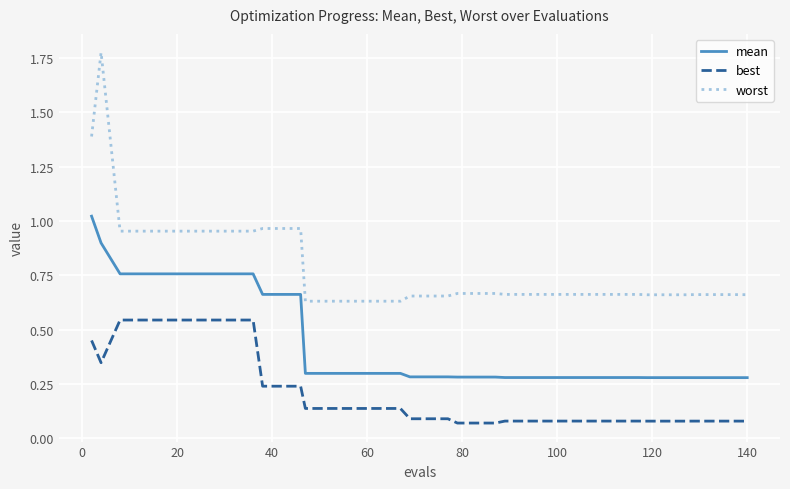

True or false: worst and best cross at least once.

False